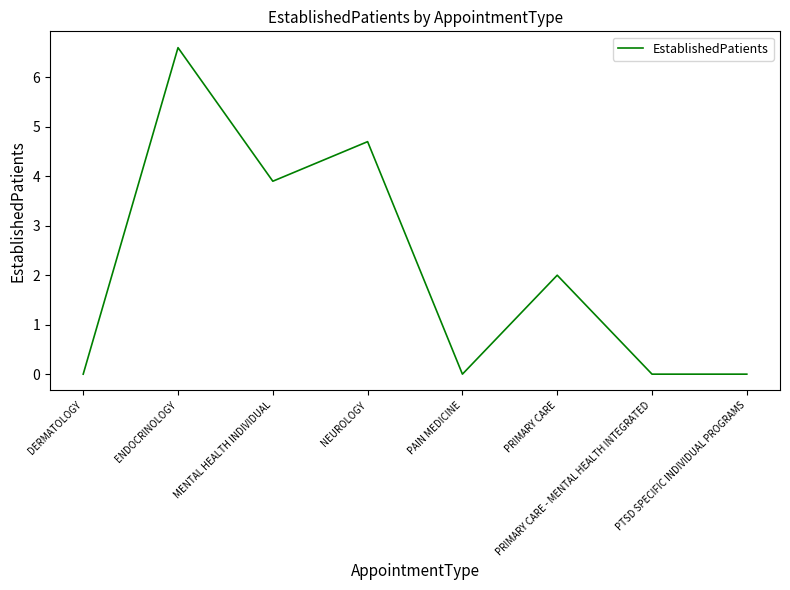

True or false: there are more than 2 points higher than both neighbors.

True